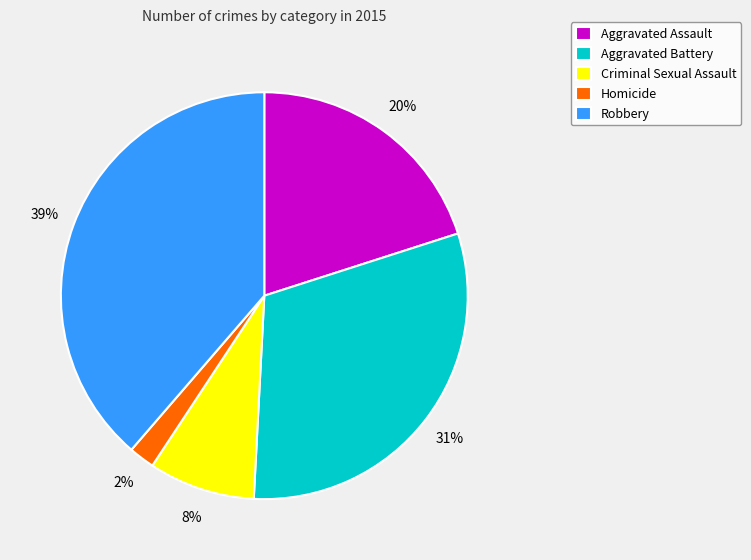

How many segments does this pie chart have?

5